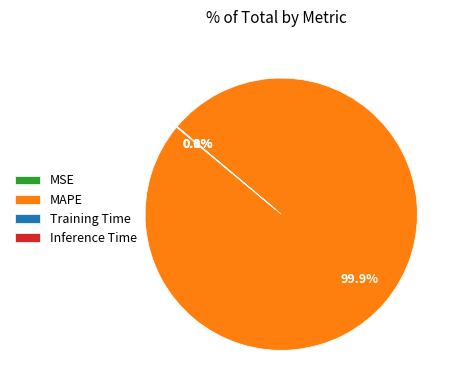

What is the largest slice in the pie chart?

MAPE